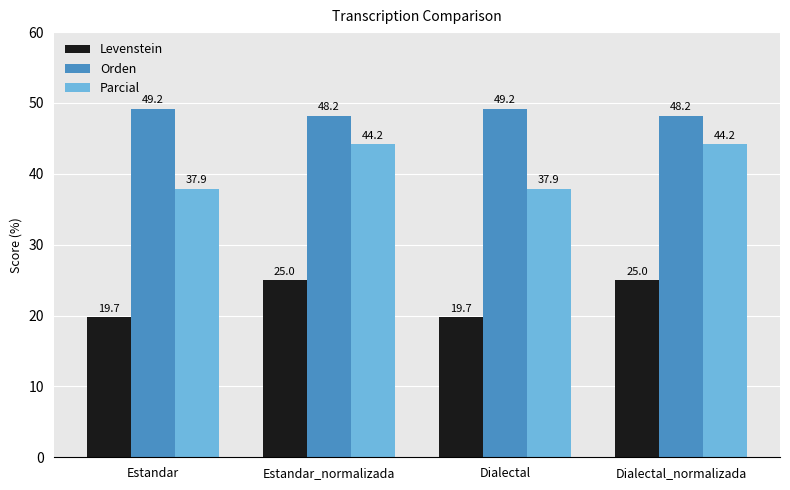

List the series in order of their overall mean, highest first.

Orden, Parcial, Levenstein